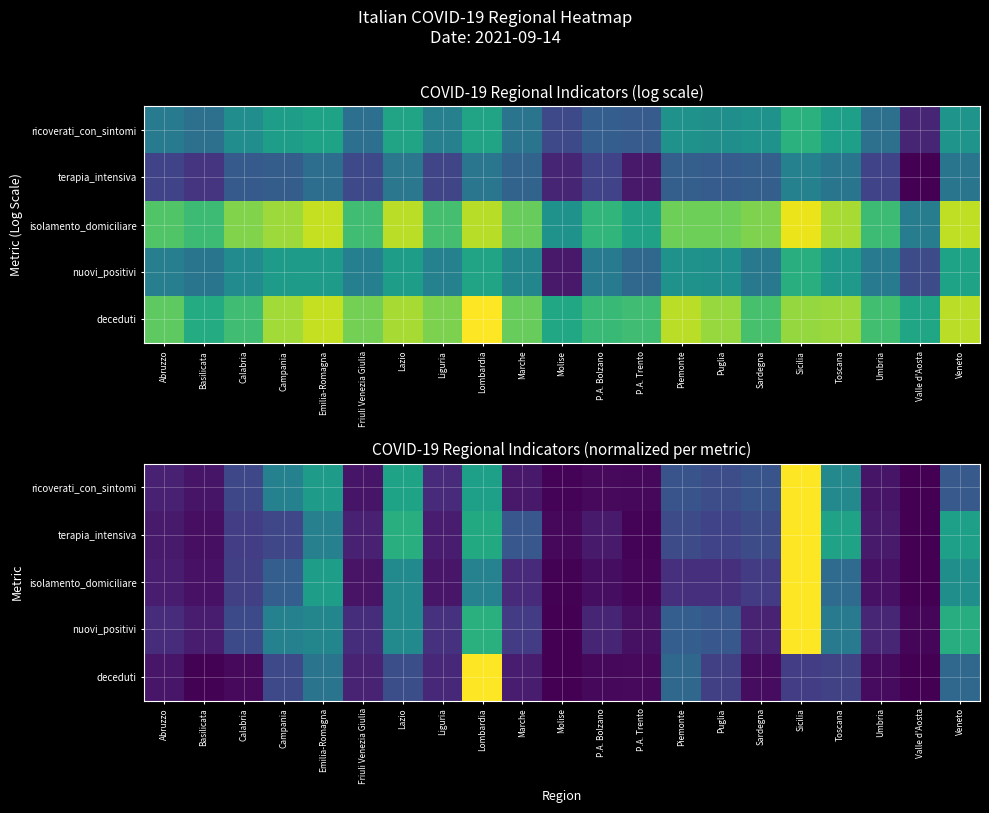

Where is ricoverati_con_sintomi nearest to the value 0?

Valle d'Aosta